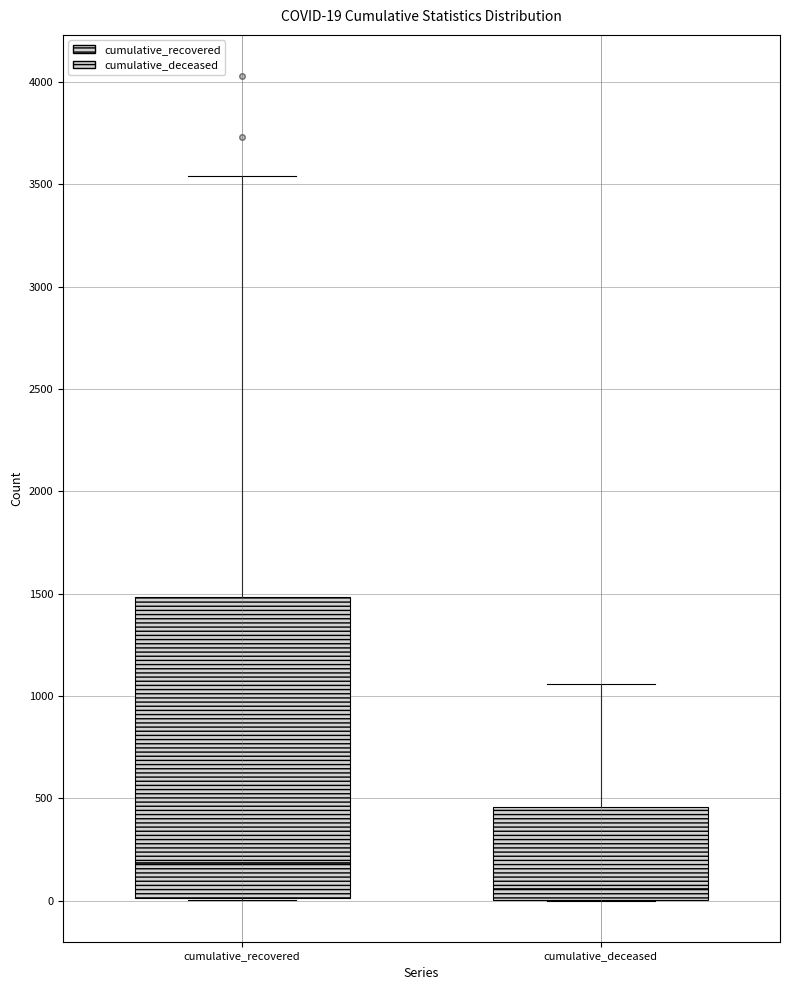

Comparing the boxes themselves (not the whiskers), which one is the tallest?

cumulative_recovered